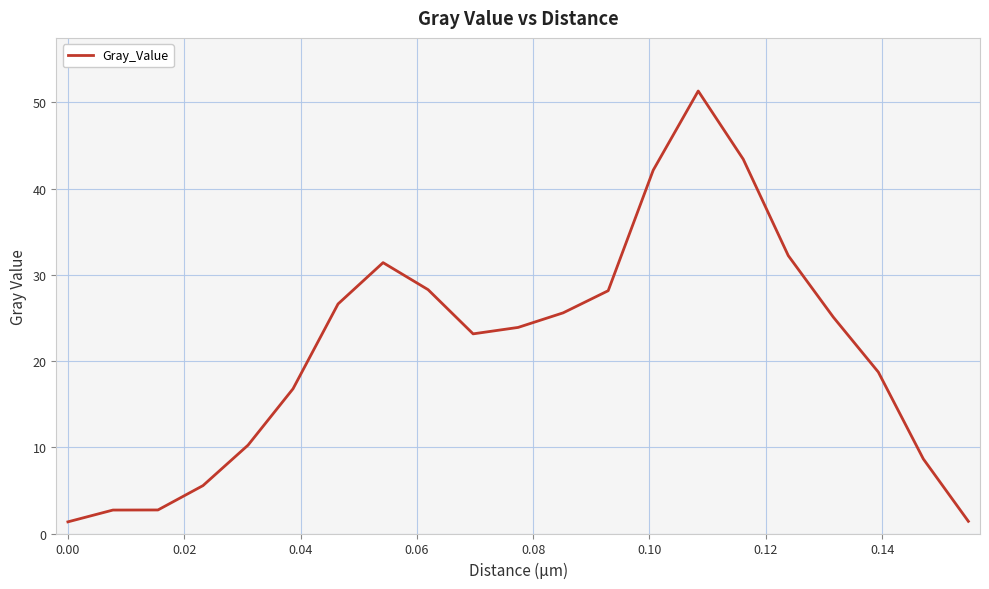

What is the maximum value shown in the chart?

51.3